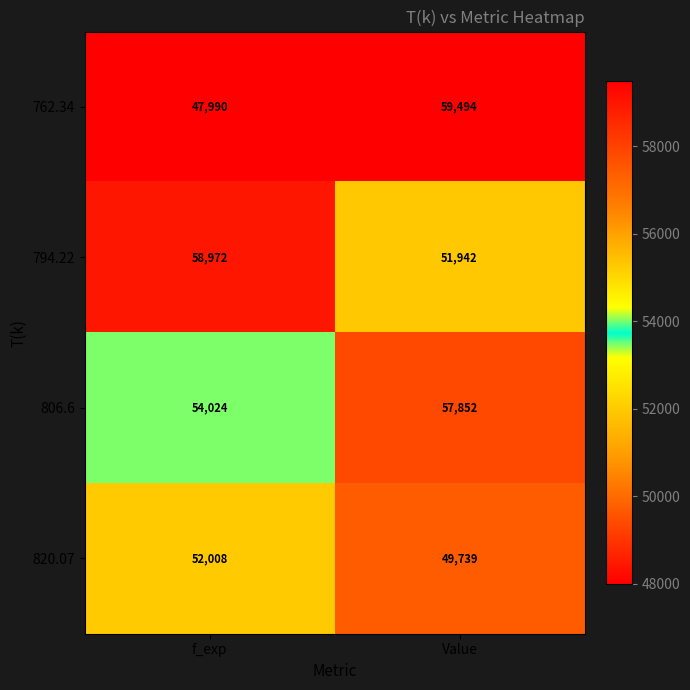

Which category has the highest value in the 820.07 series?

f_exp